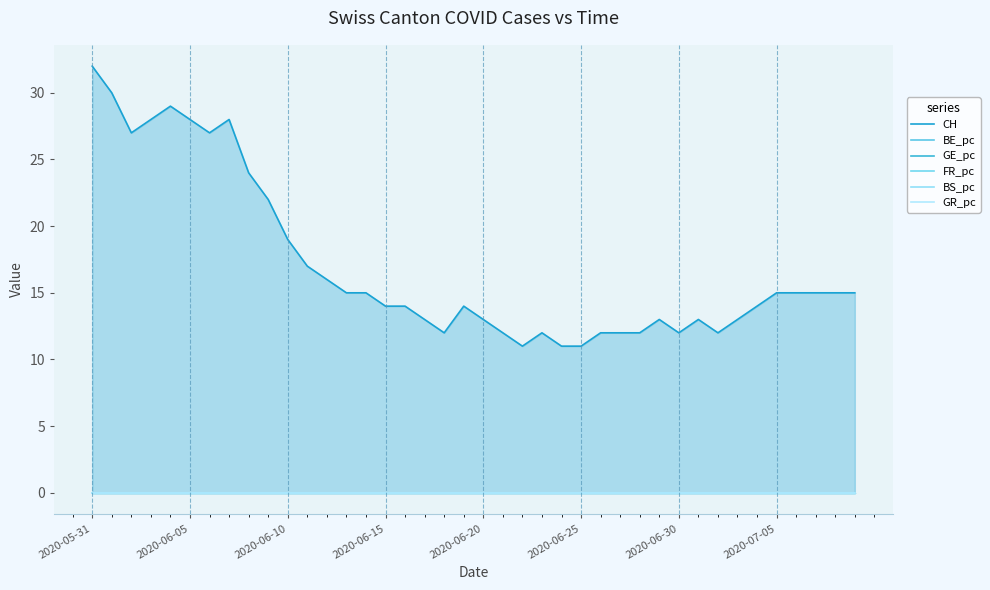

What is the total value across all series at 19?

14.0